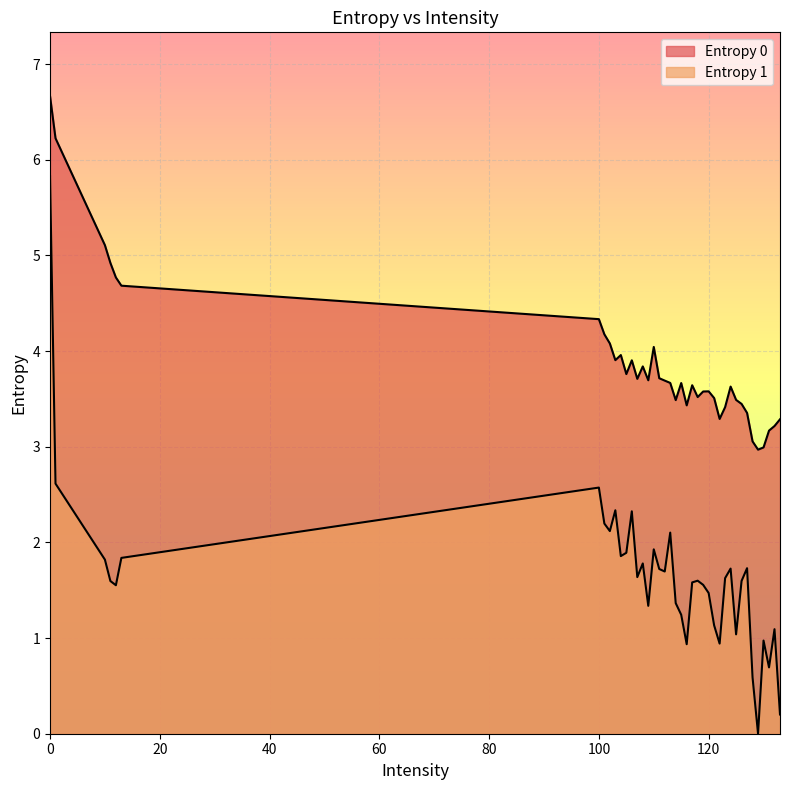

What is the greatest value displayed?

6.7